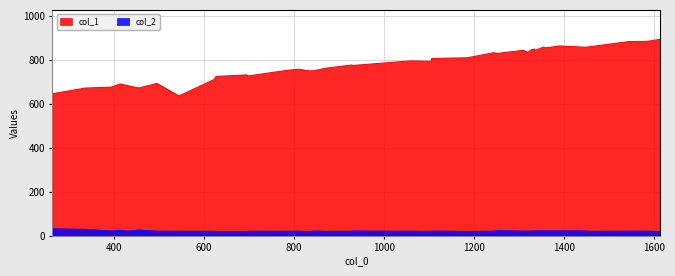

List the series in order of their overall mean, highest first.

col_1, col_2